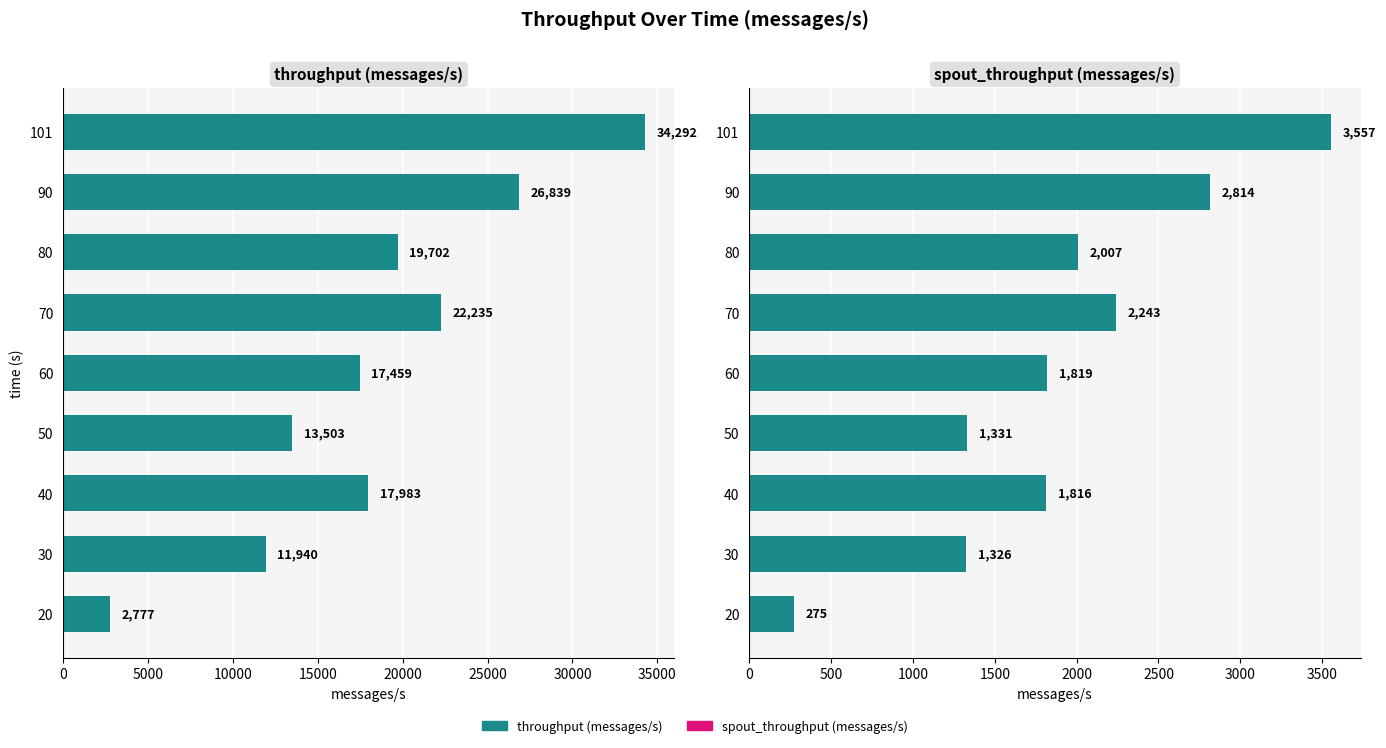

True or false: throughput (messages/s) has a value of 4772 at 50.

False